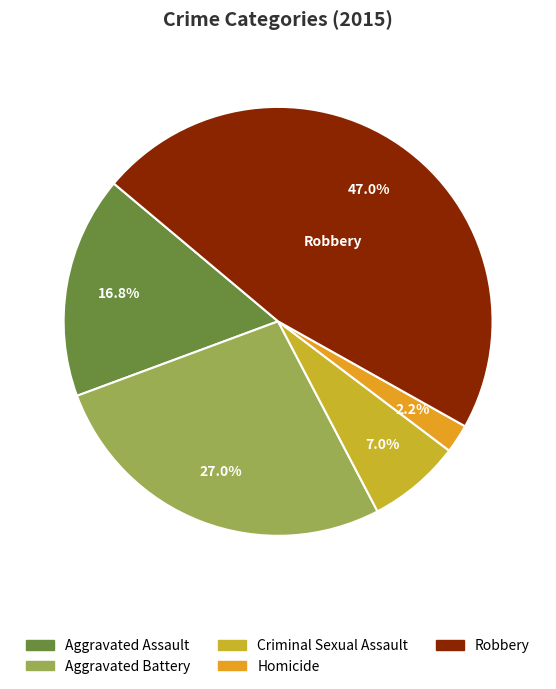

Which category has the biggest portion of the pie?

Robbery